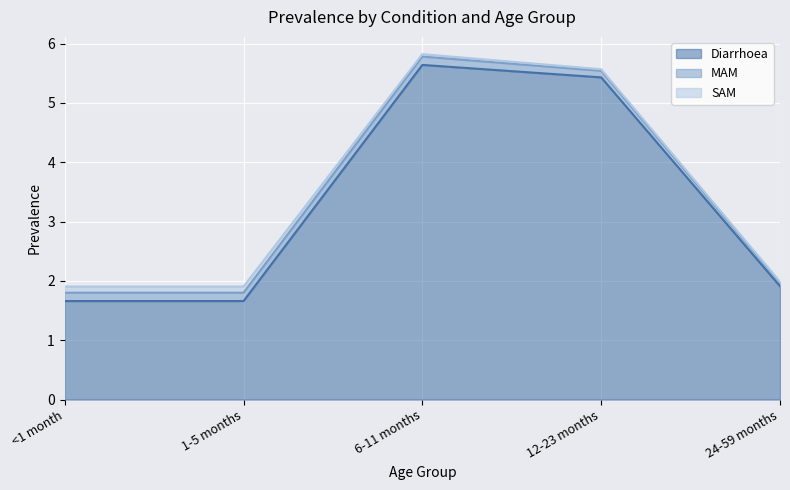

What value does the SAM series have at 1?

0.1